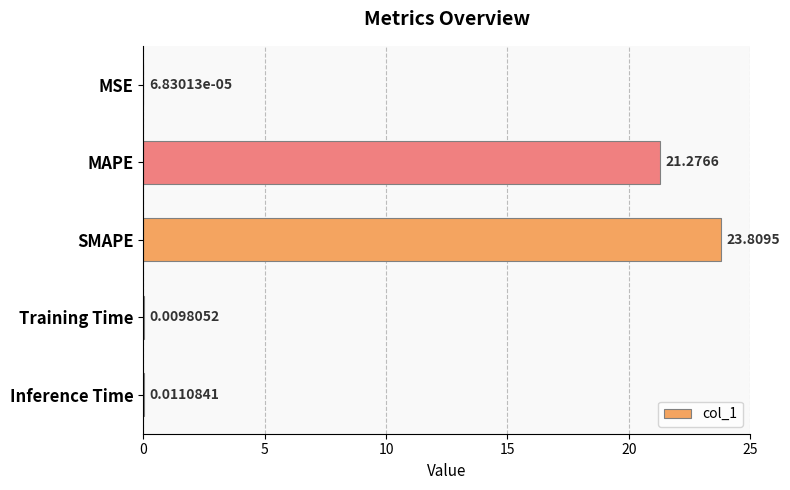

At which label is the value closest to 11?

MAPE